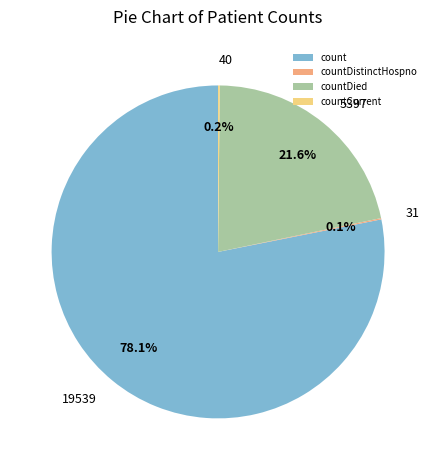

To the nearest percent, what portion does countDied represent?

22%